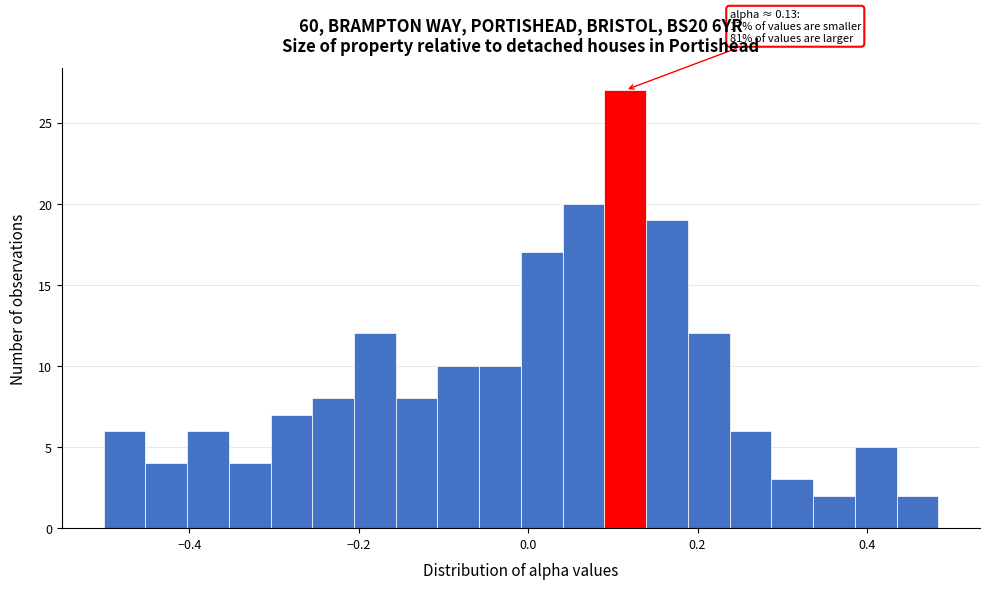

Read against the x-axis, roughly where is the centre of the tallest bar?

0.12